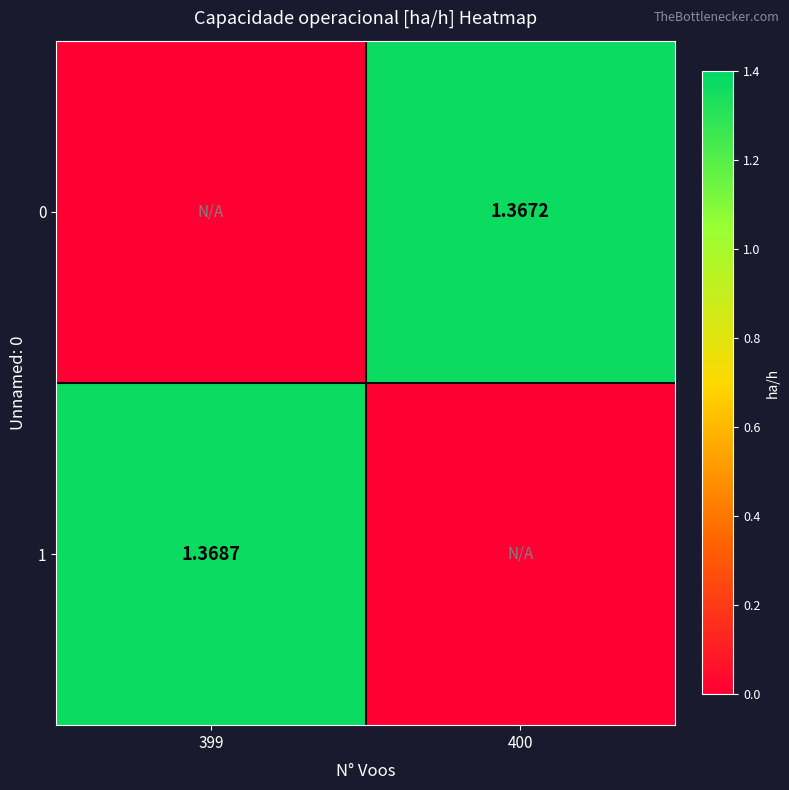

List the series in order of their overall mean, highest first.

1, 0